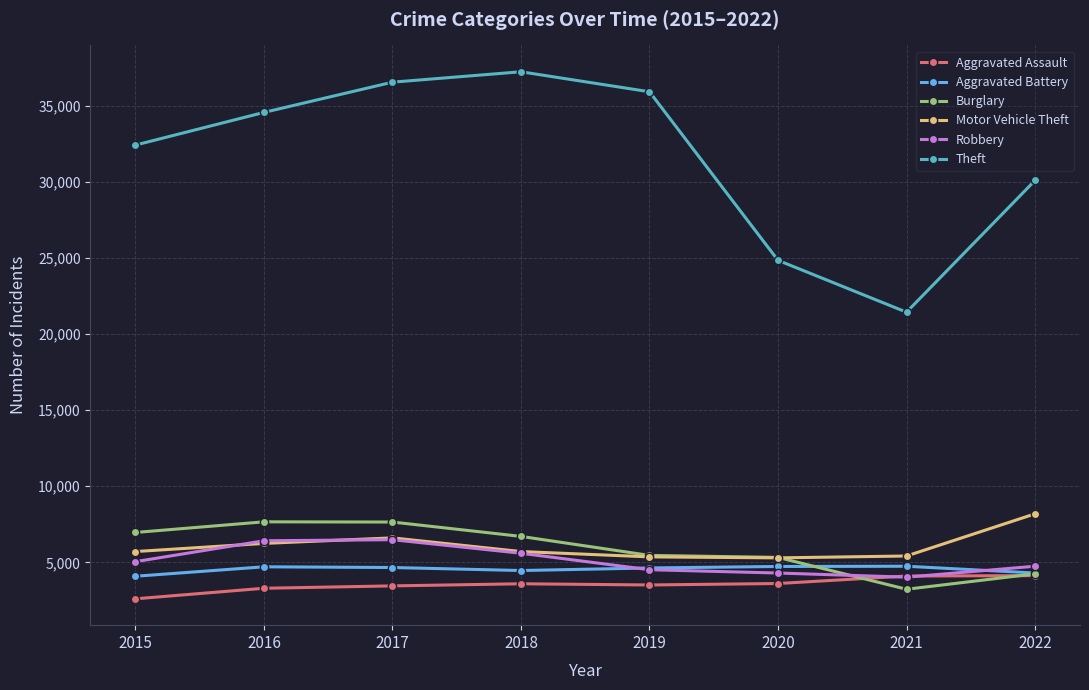

Which series has the widest spread of values?

Theft